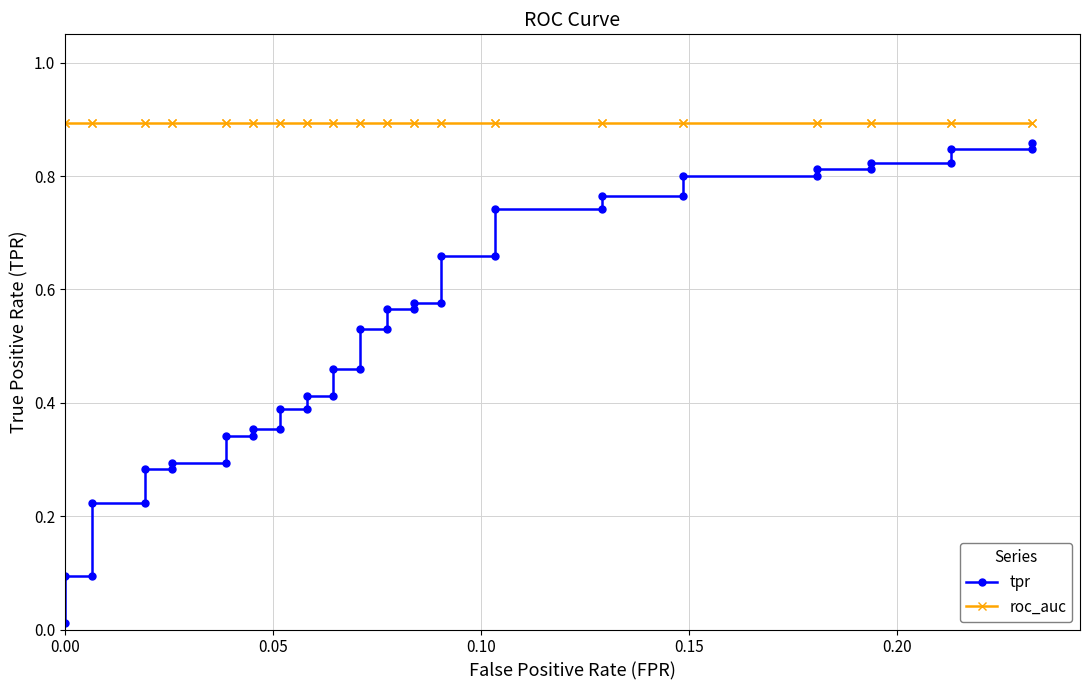

What is the approximate value of roc_auc at 0.00?

0.9